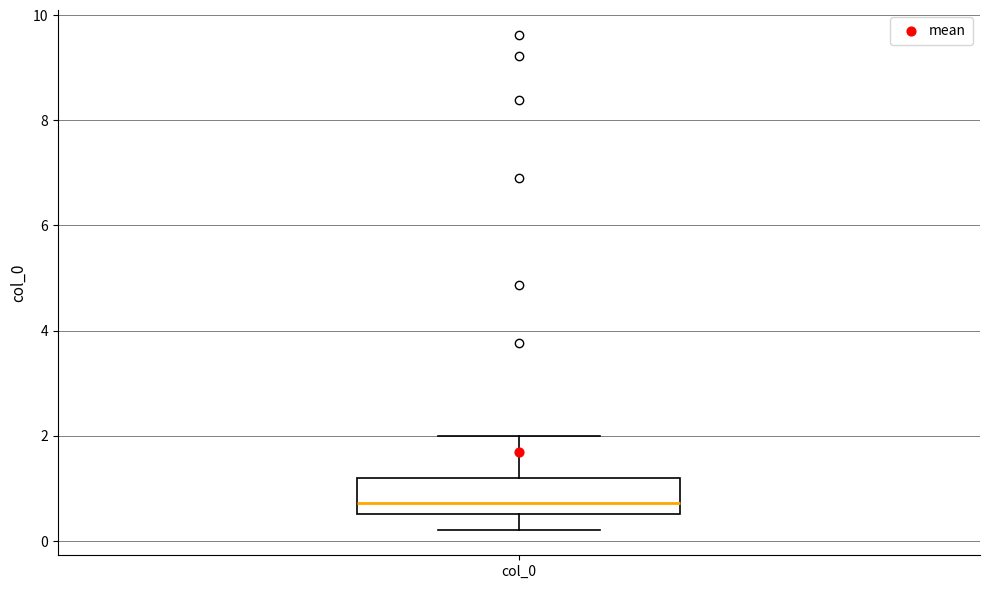

Transcribe this box plot: give where the median line is, the range the box spans, and where the two whiskers end, as read against the y-axis. The values are not printed on the chart, so give them approximately, as read against the axis.

median 0.8, box 0.6 to 1.2, whiskers 0.2 to 2.0